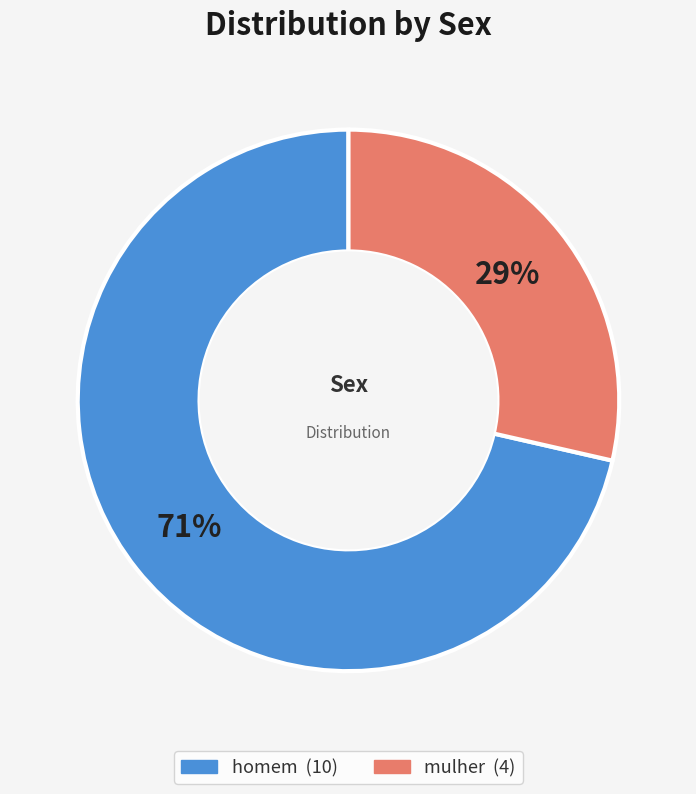

Rank the categories by value from highest to lowest.

homem, mulher